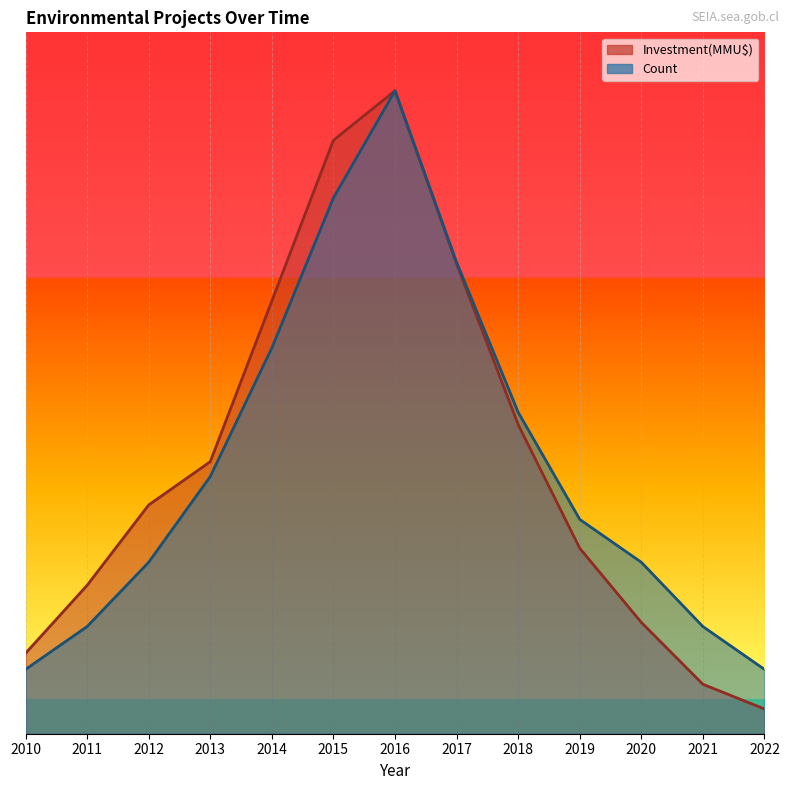

The Investment(MMU$) series shows 2621.2 at 2010. True or false?

False